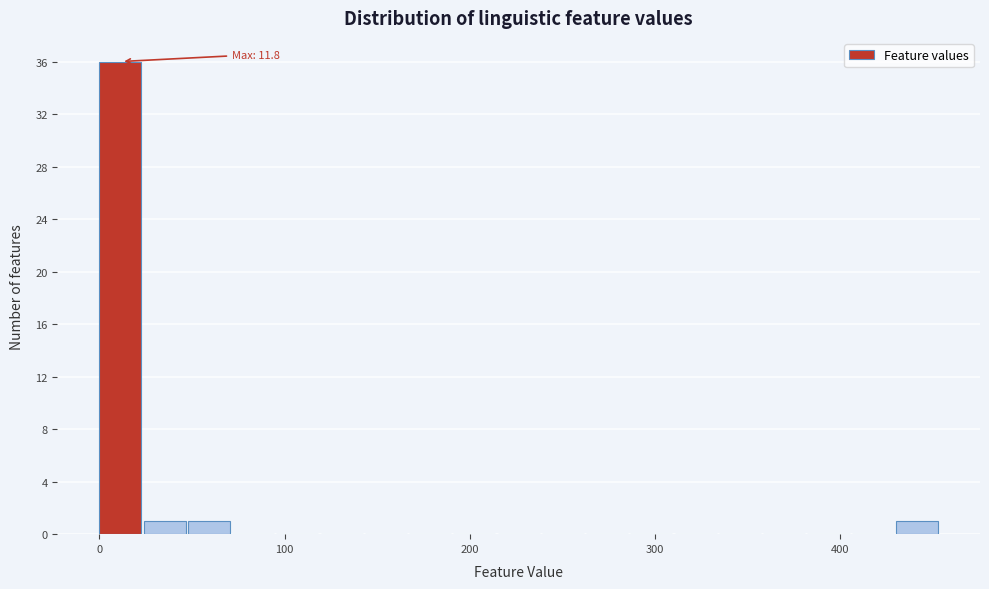

Read against the x-axis, roughly where is the centre of the tallest bar?

10